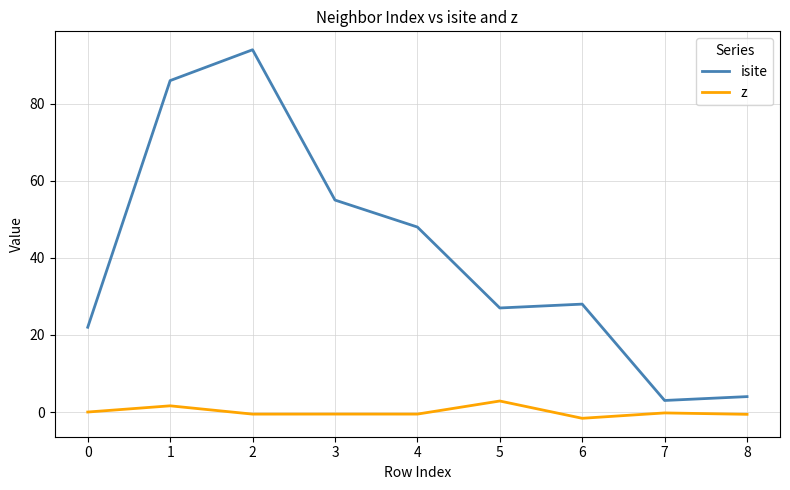

Which series has the largest total across all categories?

isite